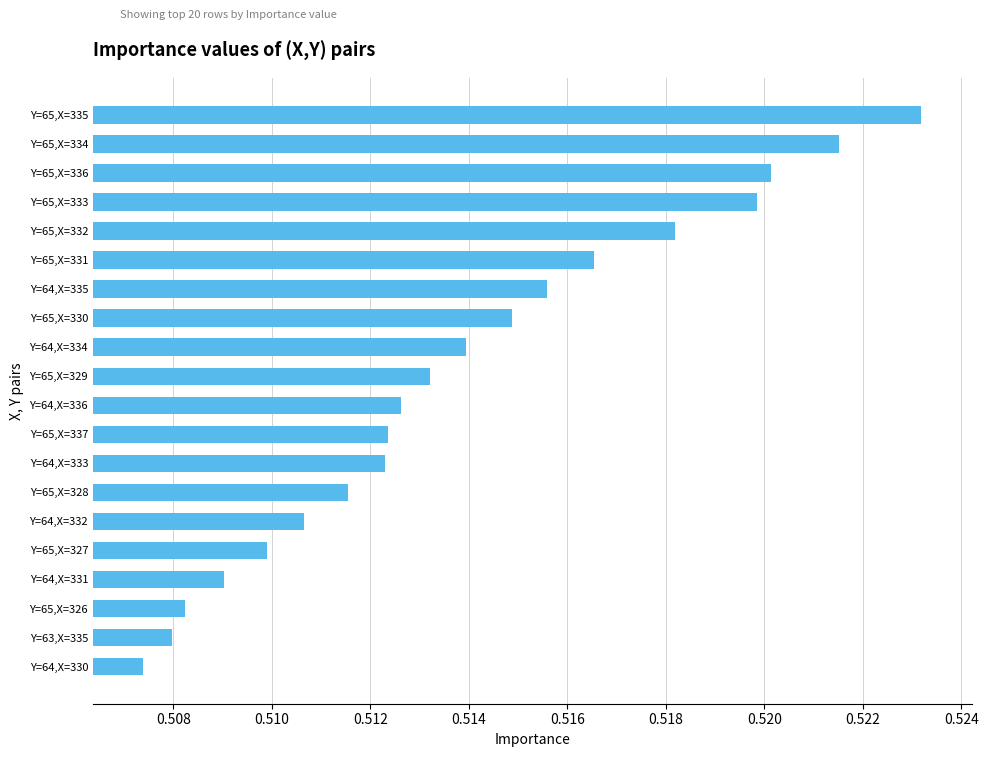

At which category does the chart reach its minimum across all series?

Y=64,X=330